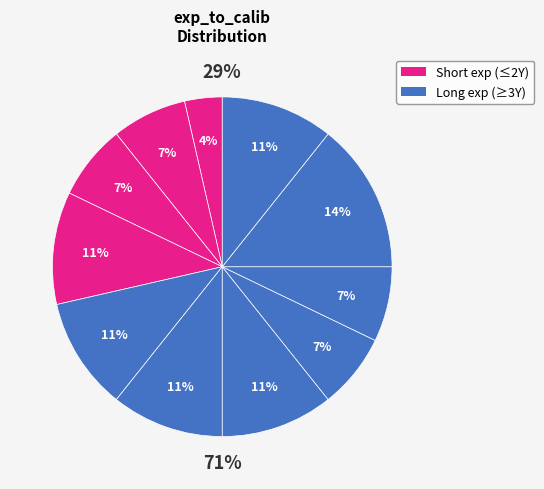

To the nearest percent, what is the difference between the 3Y and 7Y slice percentages?

4%